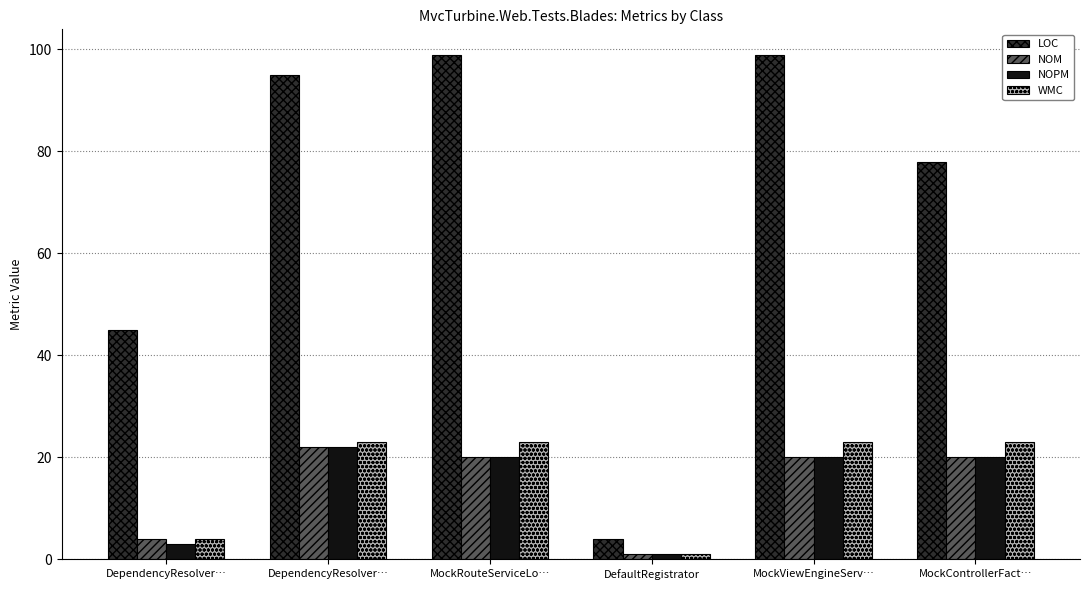

Between DependencyResolver… and MockViewEngineServ…, which series saw the biggest shift?

LOC